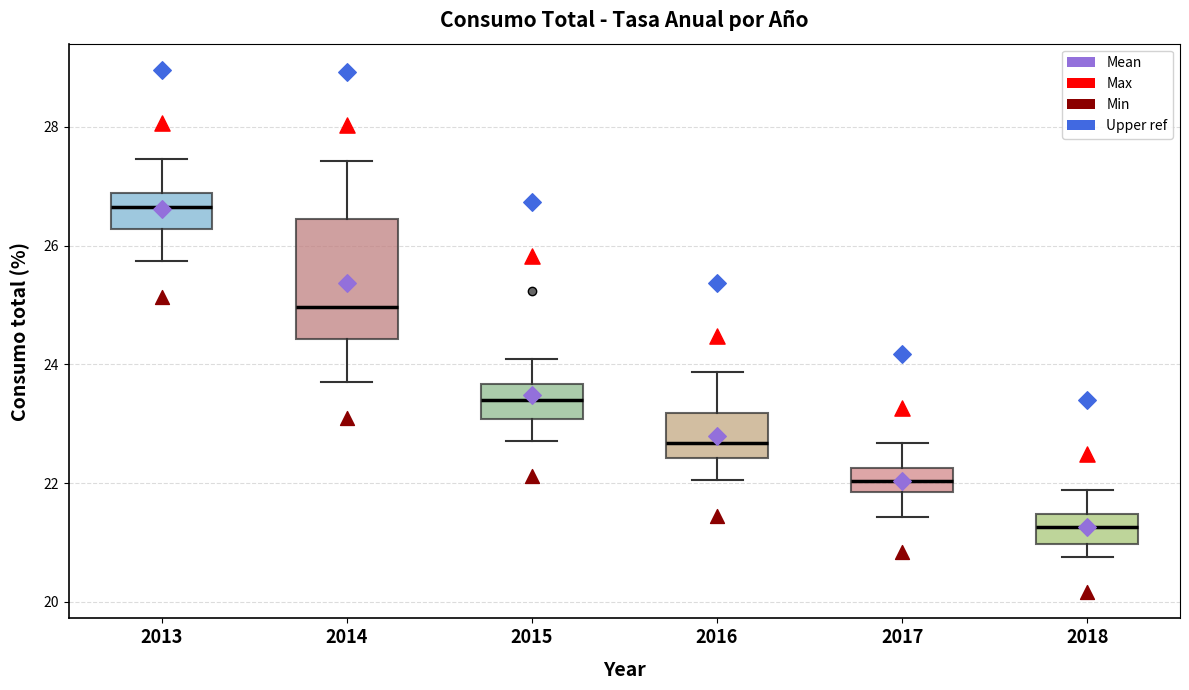

Which box's median line is the highest?

2013